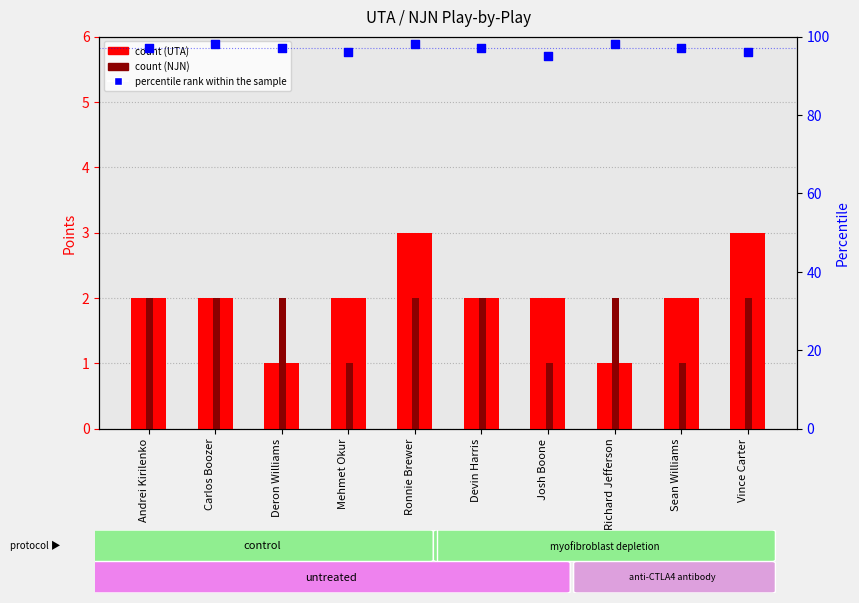

Which series has the largest total across all categories?

percentile rank within the sample